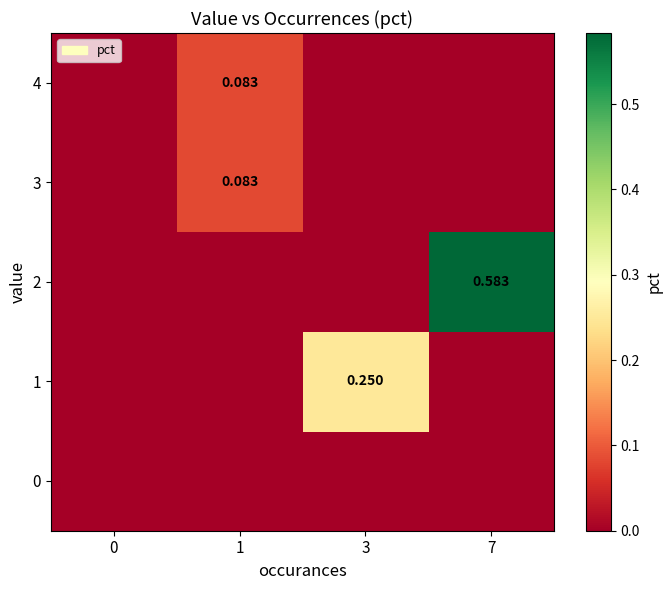

Which series has the largest range (max minus min)?

2